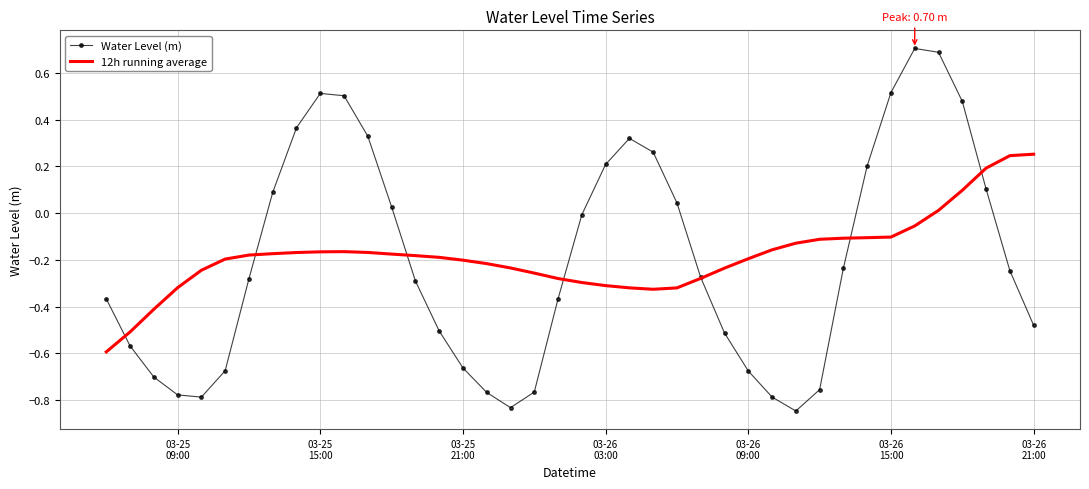

List the series in order of their peak value, lowest first.

12h running average, Water Level (m)